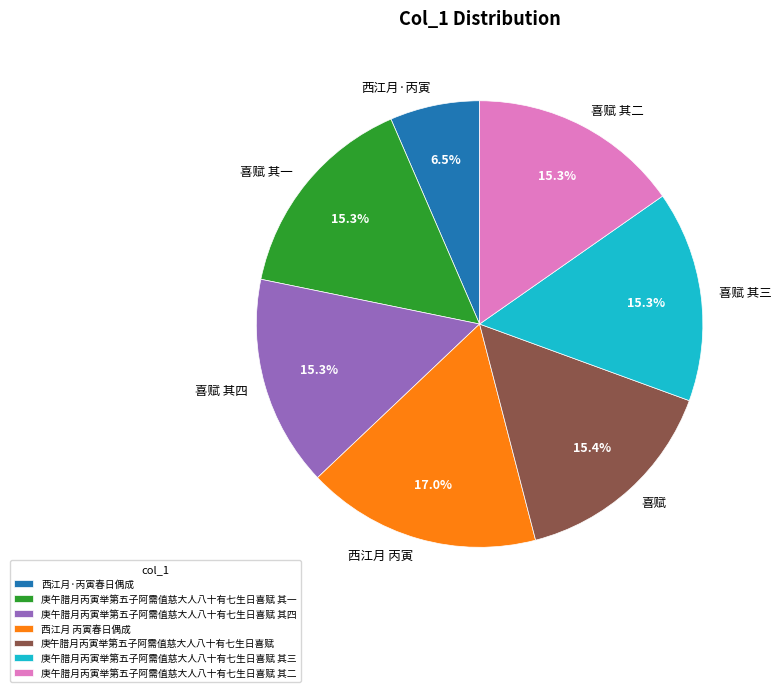

What portion of the pie excludes 庚午腊月丙寅举第五子阿需值慈大人八十有七生日喜赋 其三?

84.7%